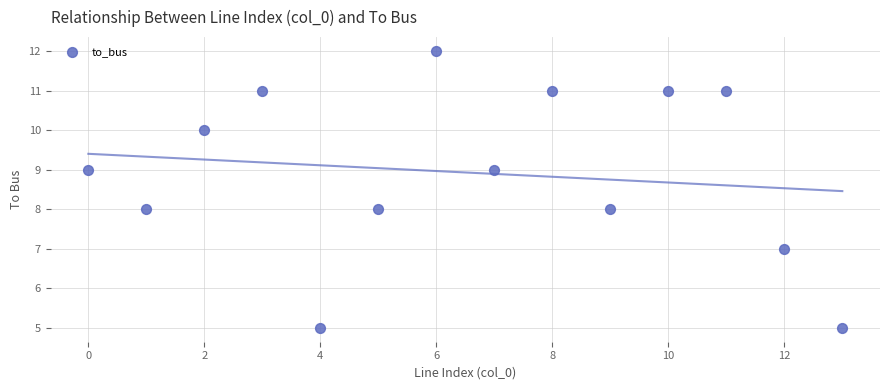

What is the range of Y values (max minus min)?

7